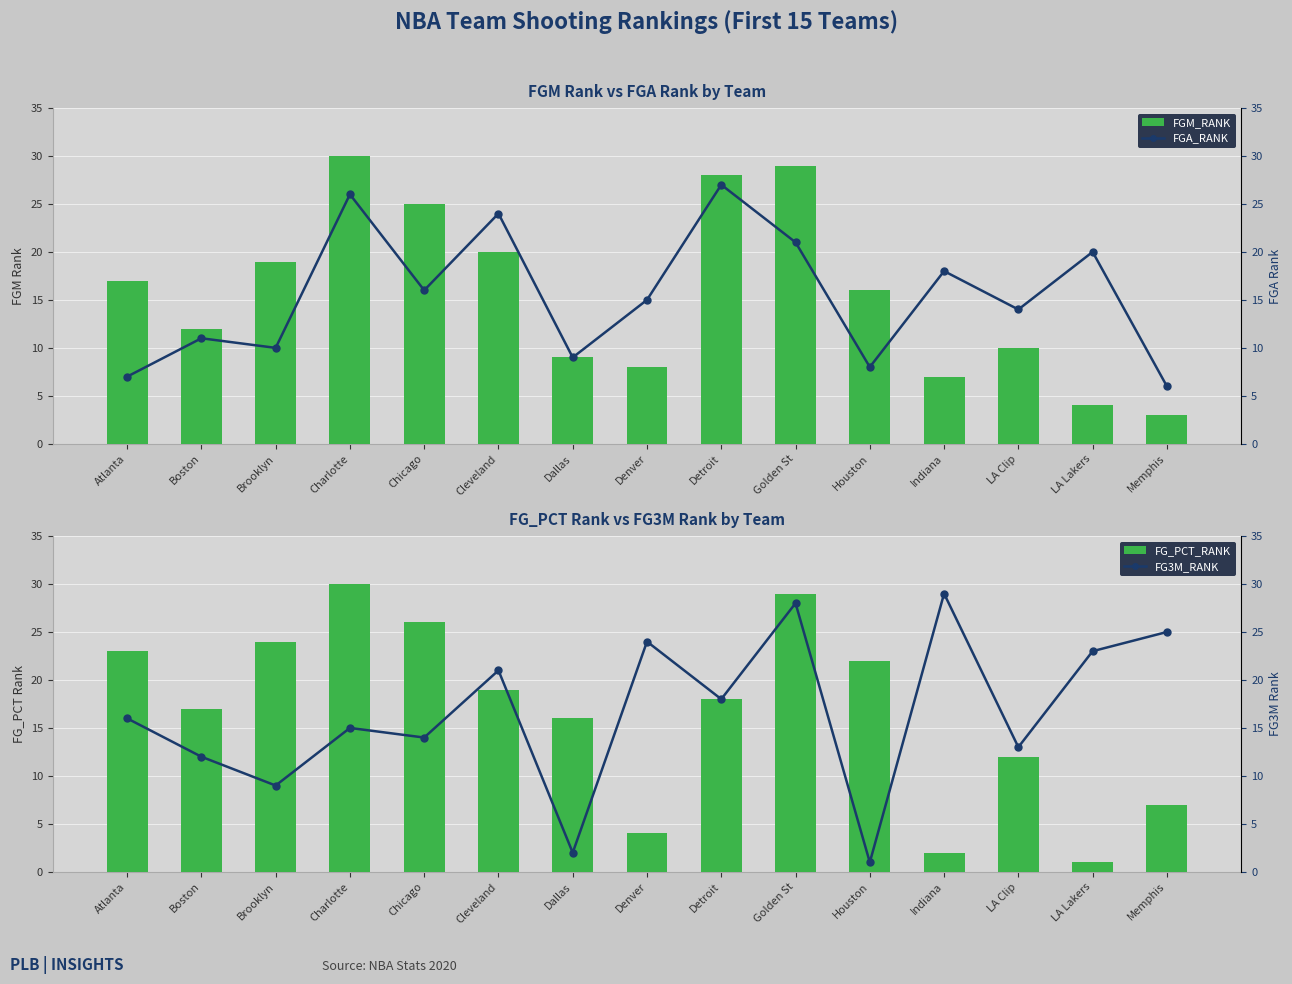

What are all the series names shown in the legend?

FGM_RANK, FG_PCT_RANK, FGA_RANK, FG3M_RANK